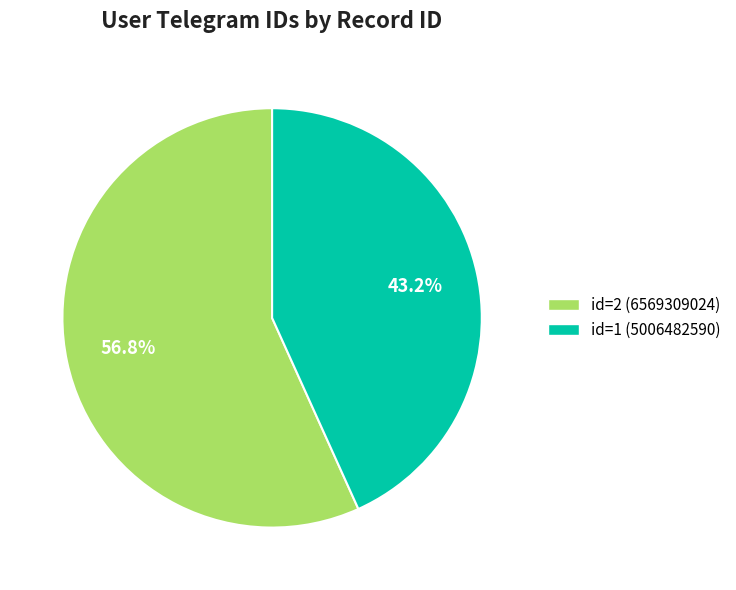

Count the number of slices in the pie.

2